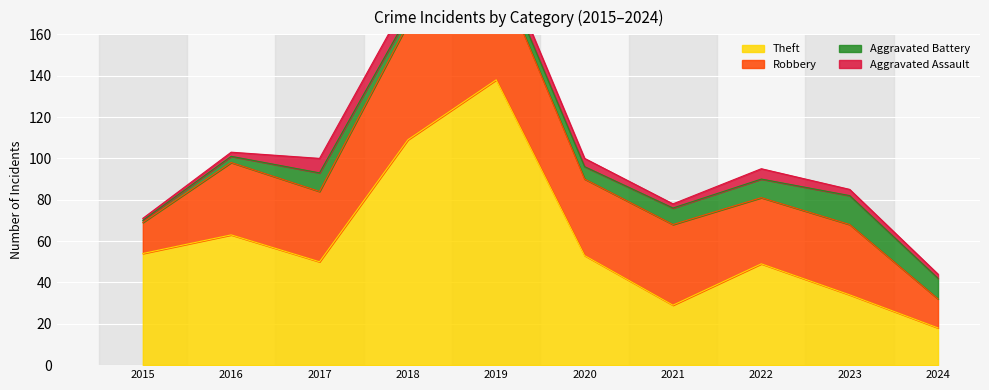

Is it true that Theft equals 39 at 2021?

False